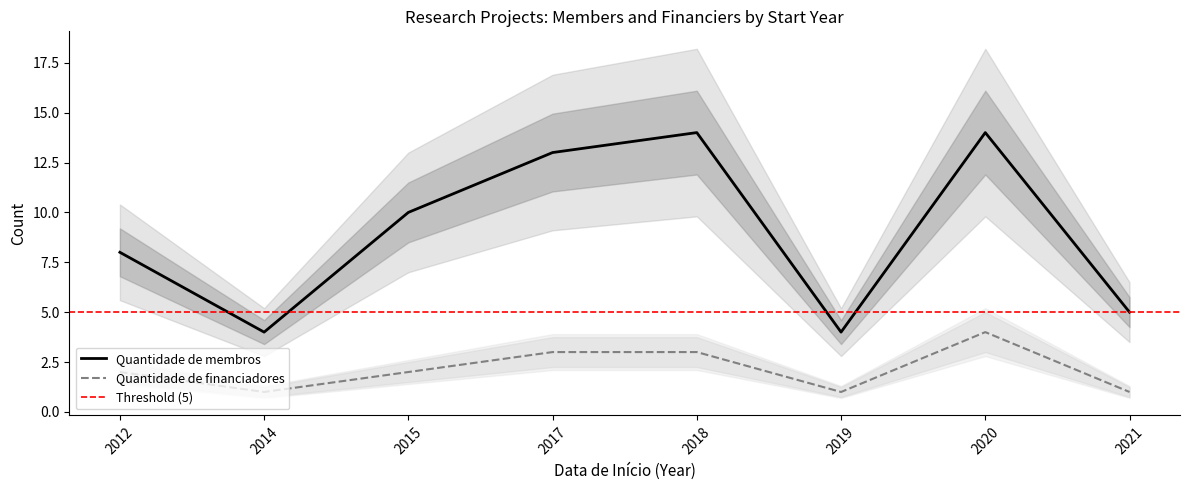

What is the sum of the Quantidade de membros values at 2012 and 2014?

12